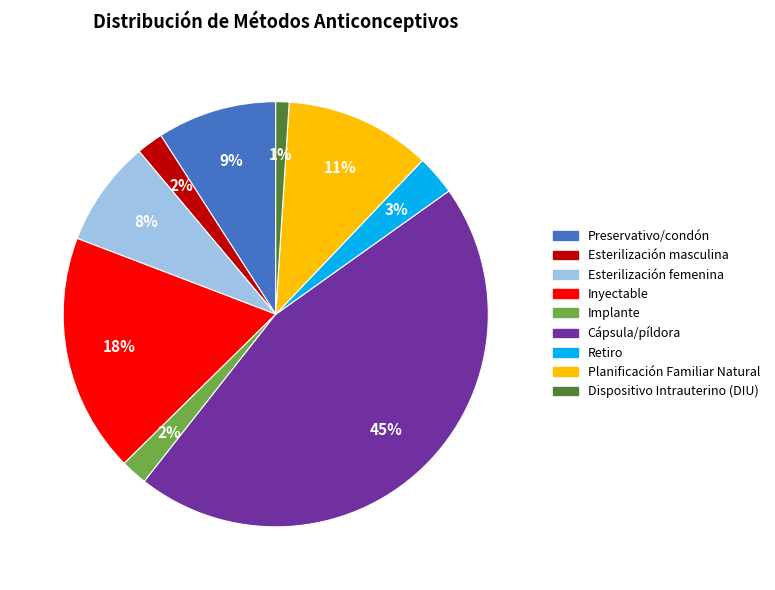

Combined, do Preservativo/condón and Cápsula/píldora account for over 50%?

Yes